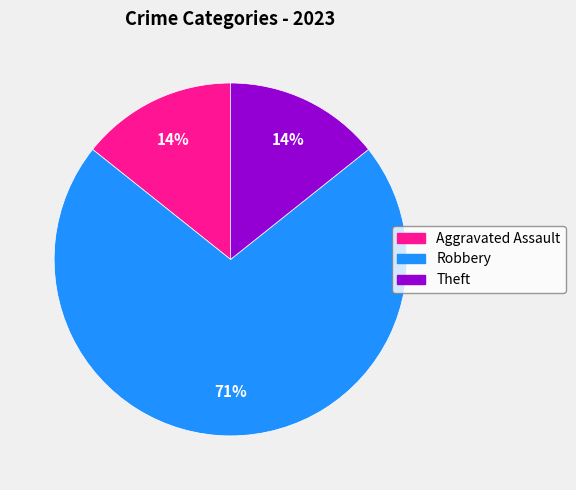

True or false: Robbery accounts for 60% of the total.

False